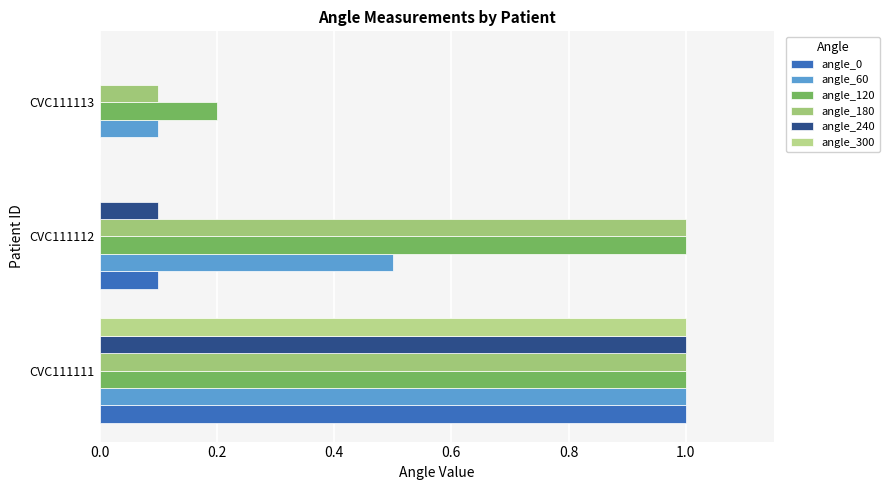

How many series are shown in this chart?

6